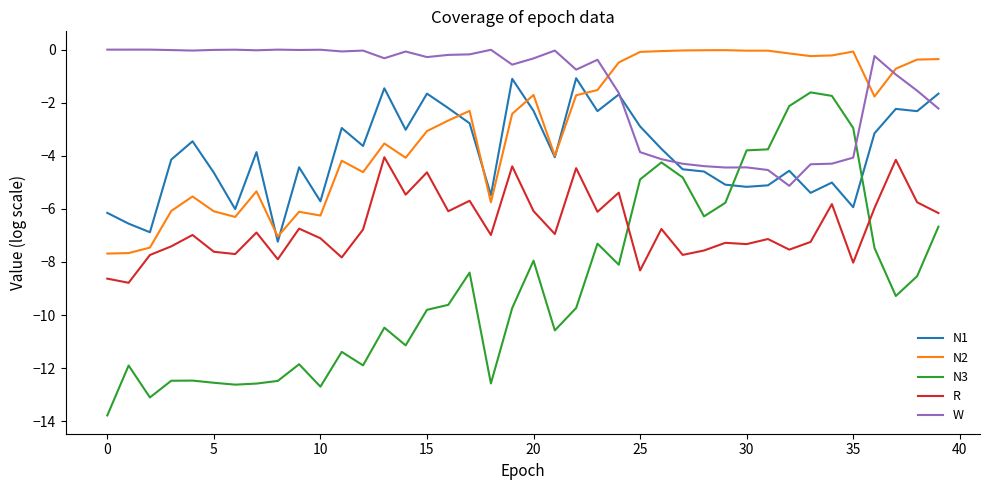

Which series has the largest total across all categories?

W